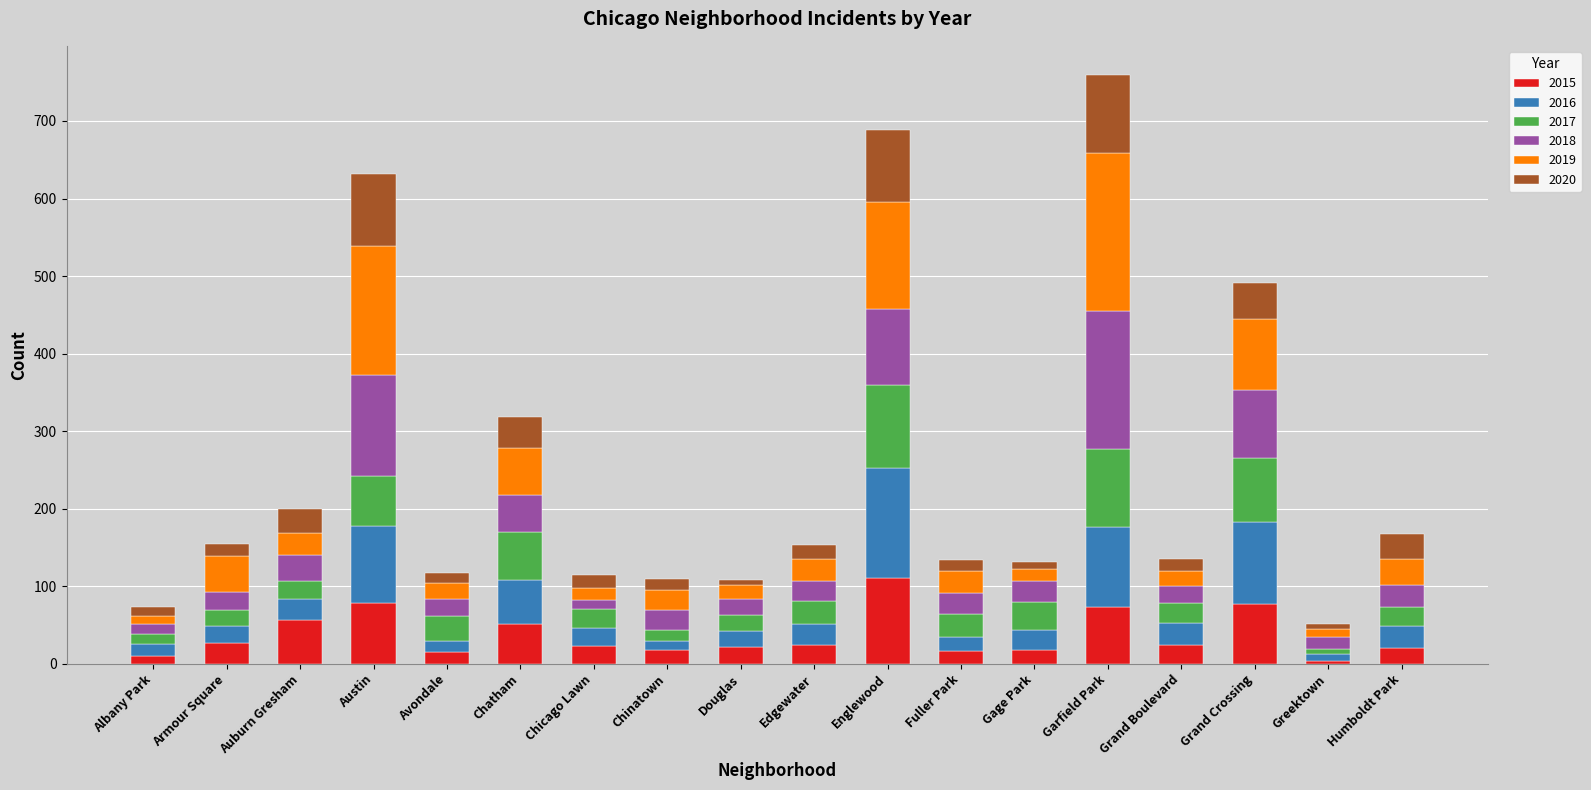

At which label does 2015 first exceed 24?

Armour Square